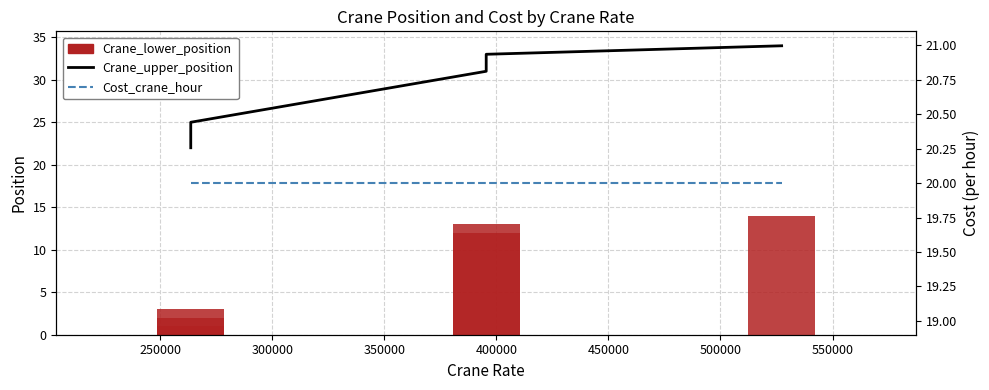

What are all the series names shown in the legend?

Crane_upper_position, Crane_lower_position, Cost_crane_hour